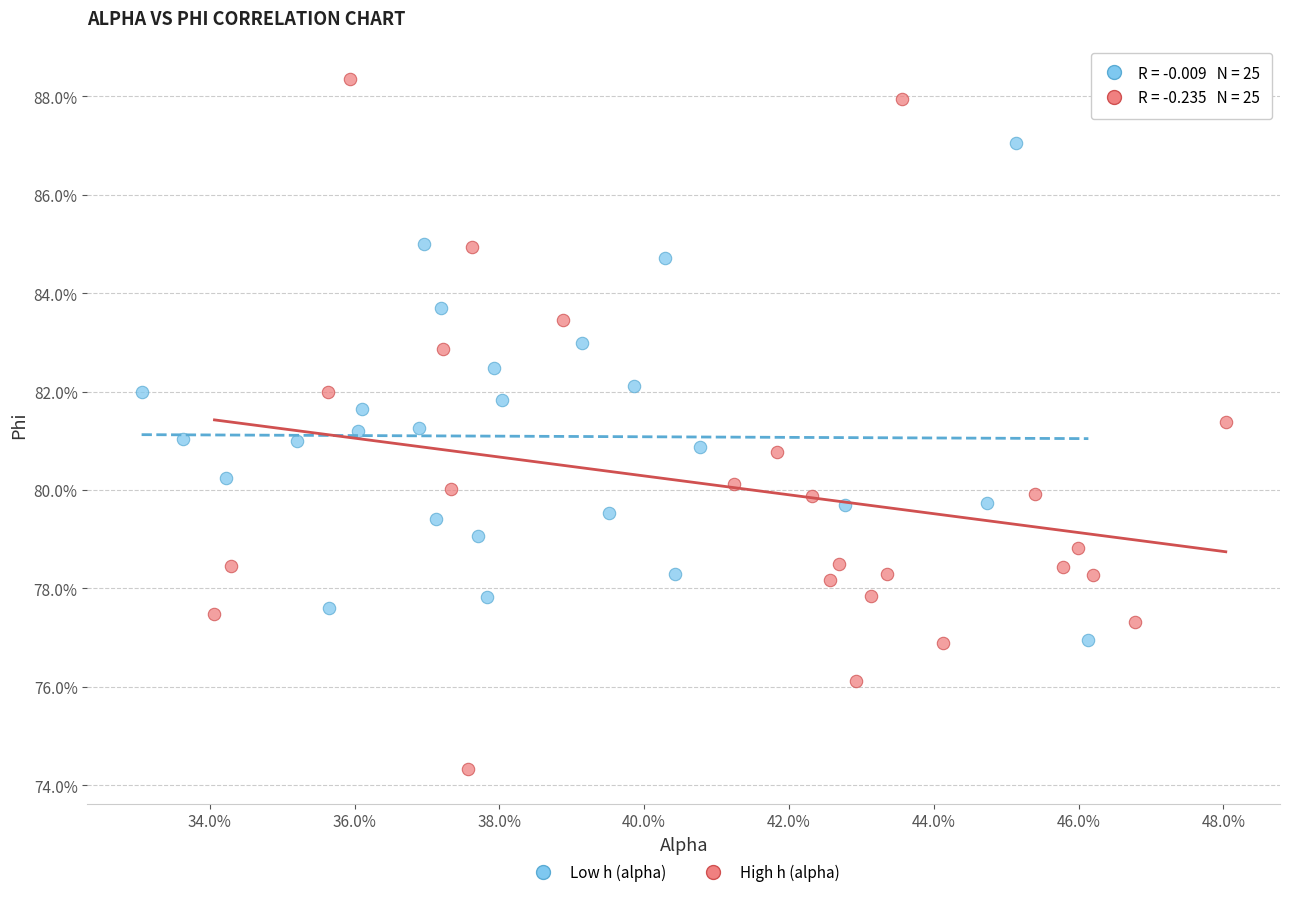

Which series has the widest spread of Y values?

High h (alpha)